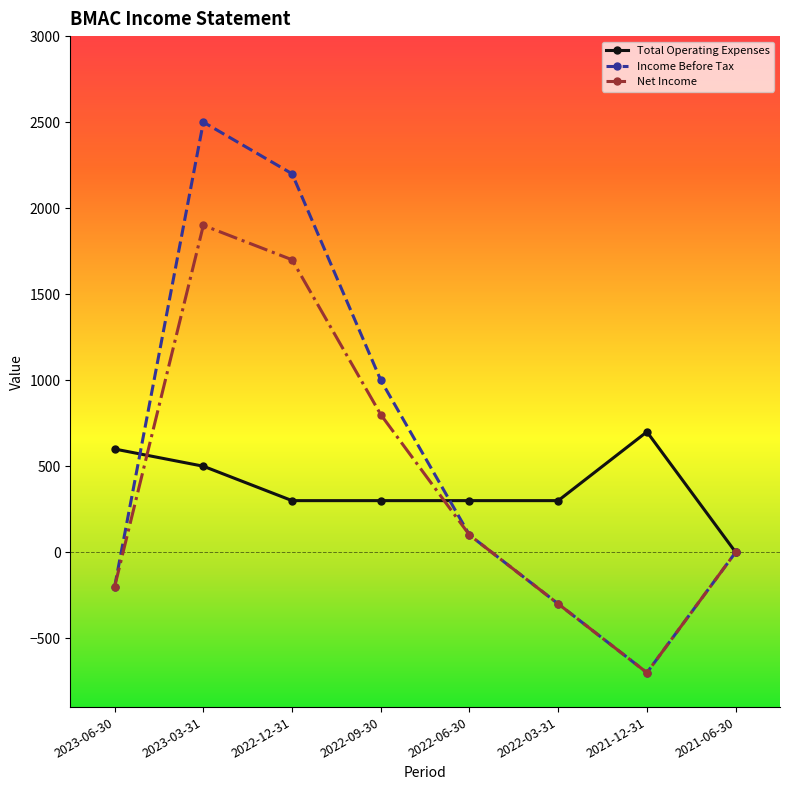

At which label is Net Income closest to 600?

2022-09-30